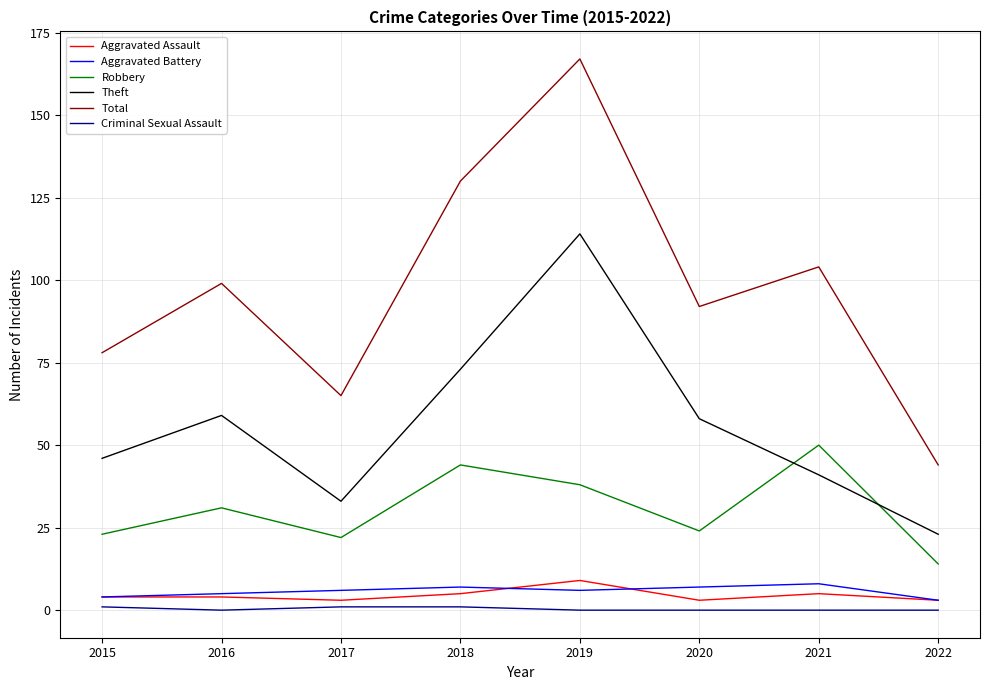

Which series has the largest total across all categories?

Total